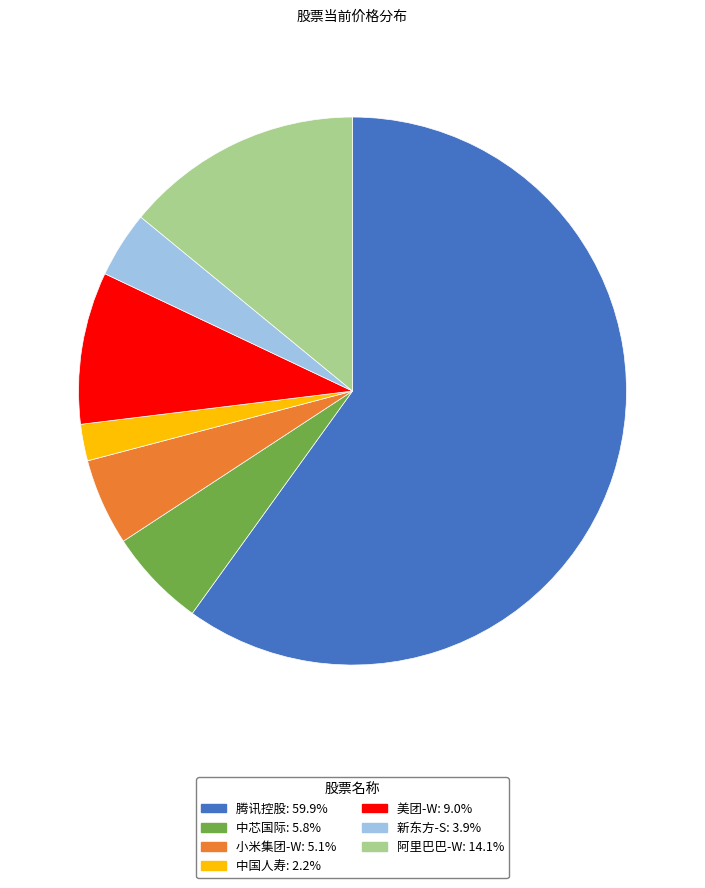

Which slice represents more than half of the pie?

腾讯控股